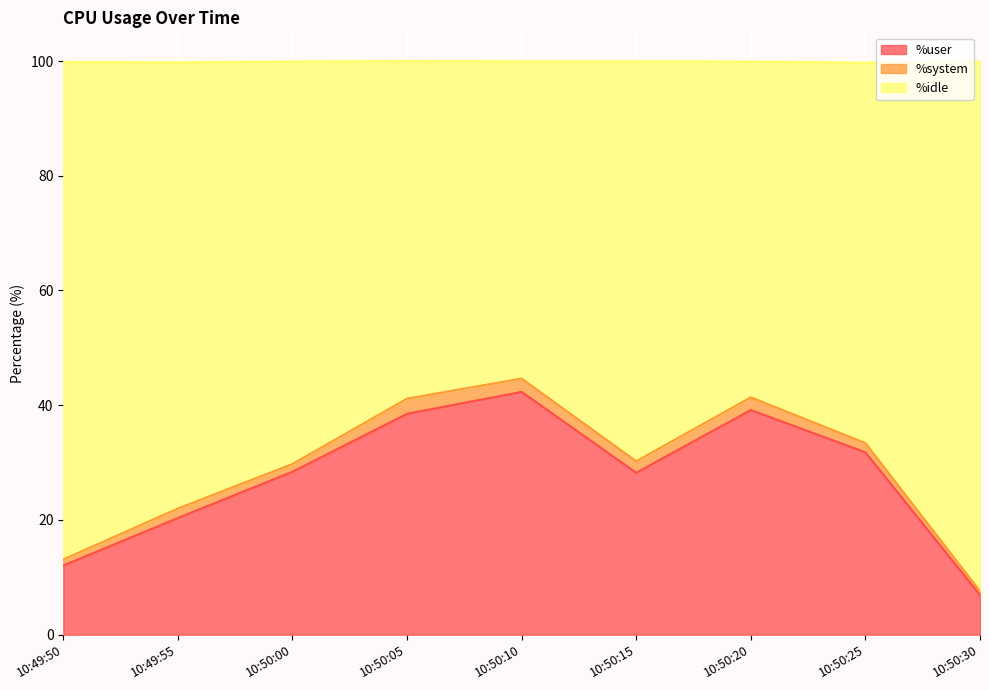

True or false: %user has a value of 66.7 at 10:50:10.

False